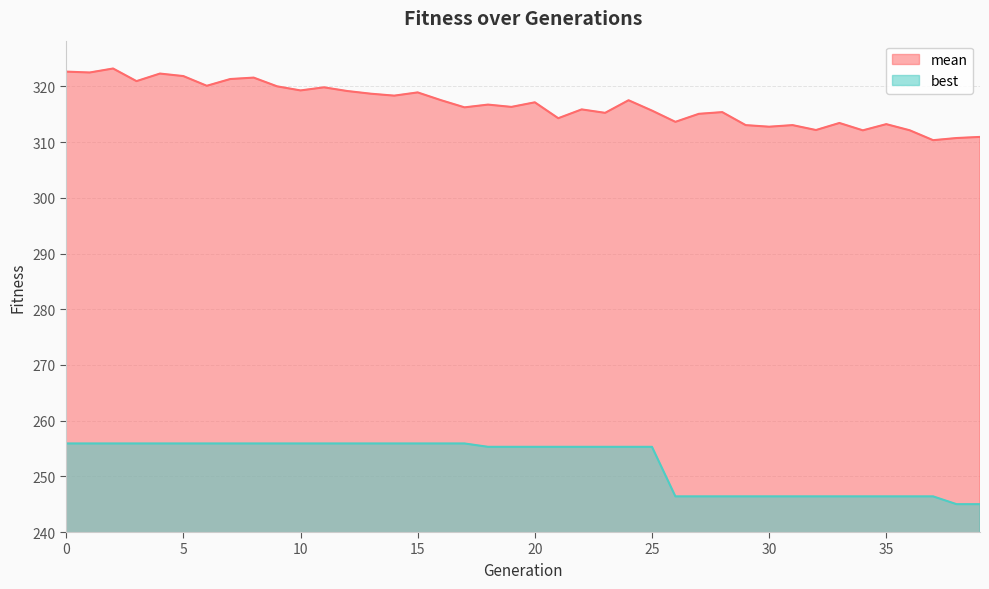

Rank the categories by mean value from highest to lowest.

2, 0, 1, 4, 5, 8, 7, 3, 6, 9, 11, 10, 12, 15, 13, 14, 16, 24, 20, 18, 19, 17, 22, 25, 28, 23, 27, 21, 26, 33, 35, 31, 29, 30, 32, 36, 34, 39, 38, 37